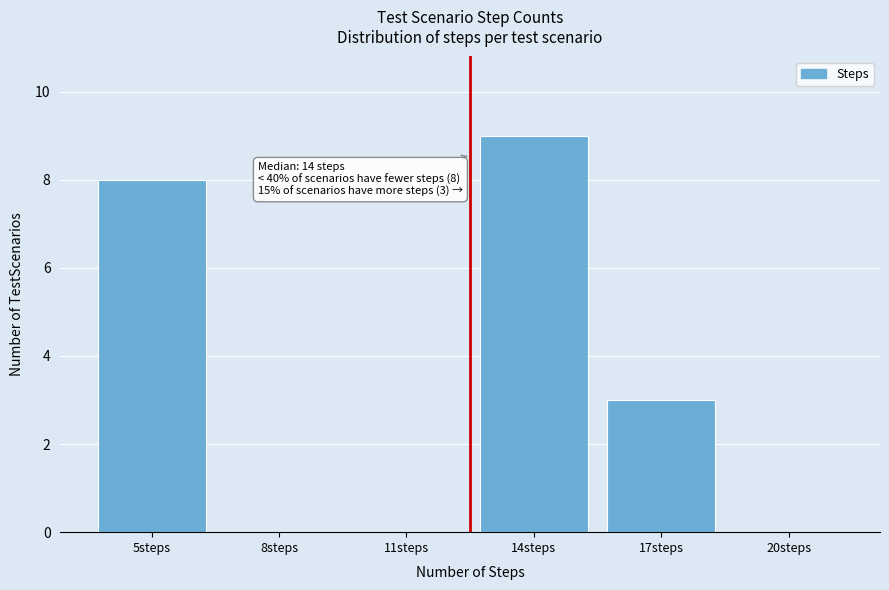

Reading left to right, extract all data points from this chart.

5steps=8	8steps=0	11steps=0	14steps=9	17steps=3	20steps=0